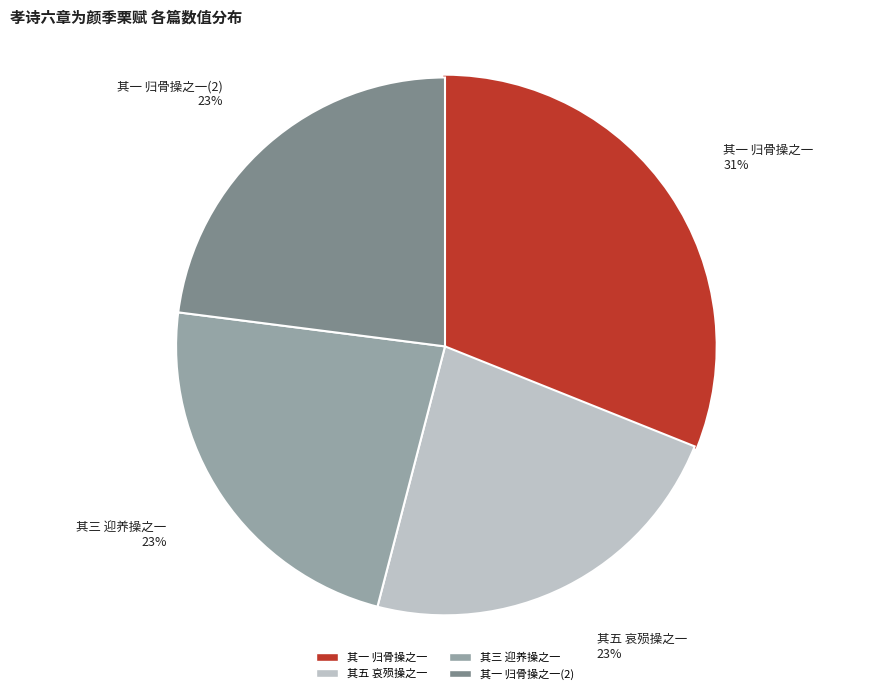

What is the ratio of the value at 其五 哀殒操之一 to the value at 其一 归骨操之一(2)?

1.0